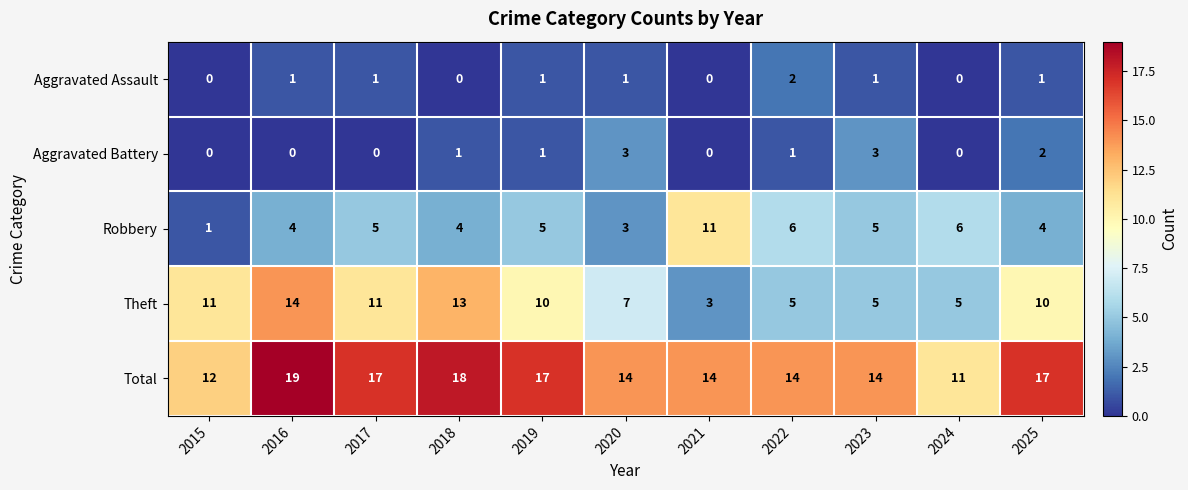

How many distinct data groups are displayed?

5